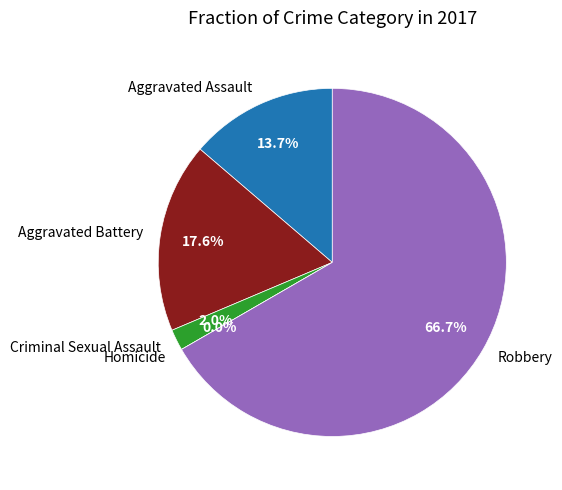

The Aggravated Battery slice represents 8% of the pie. True or false?

False